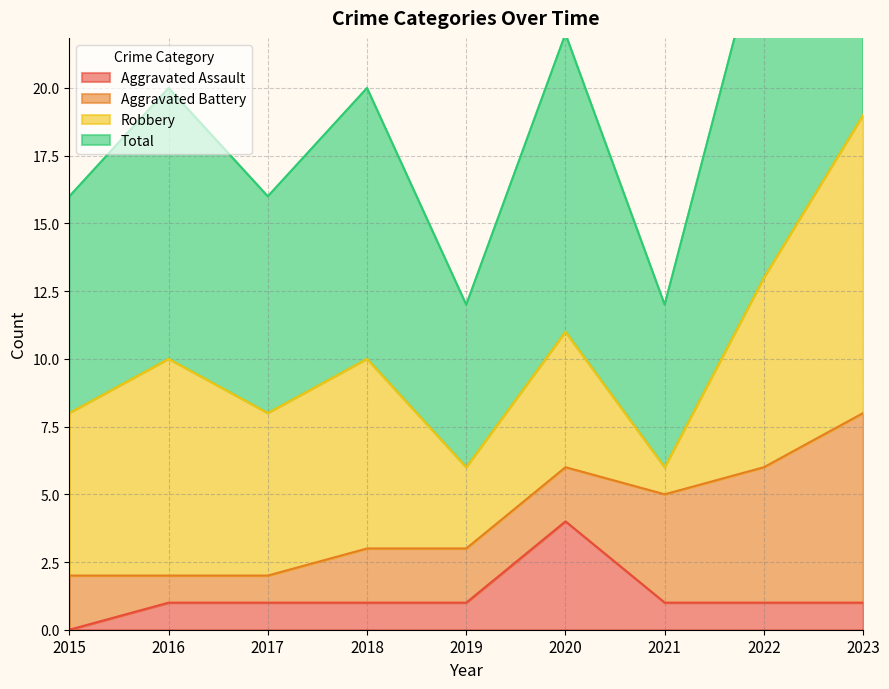

How many interior local peaks does the Total series have?

3